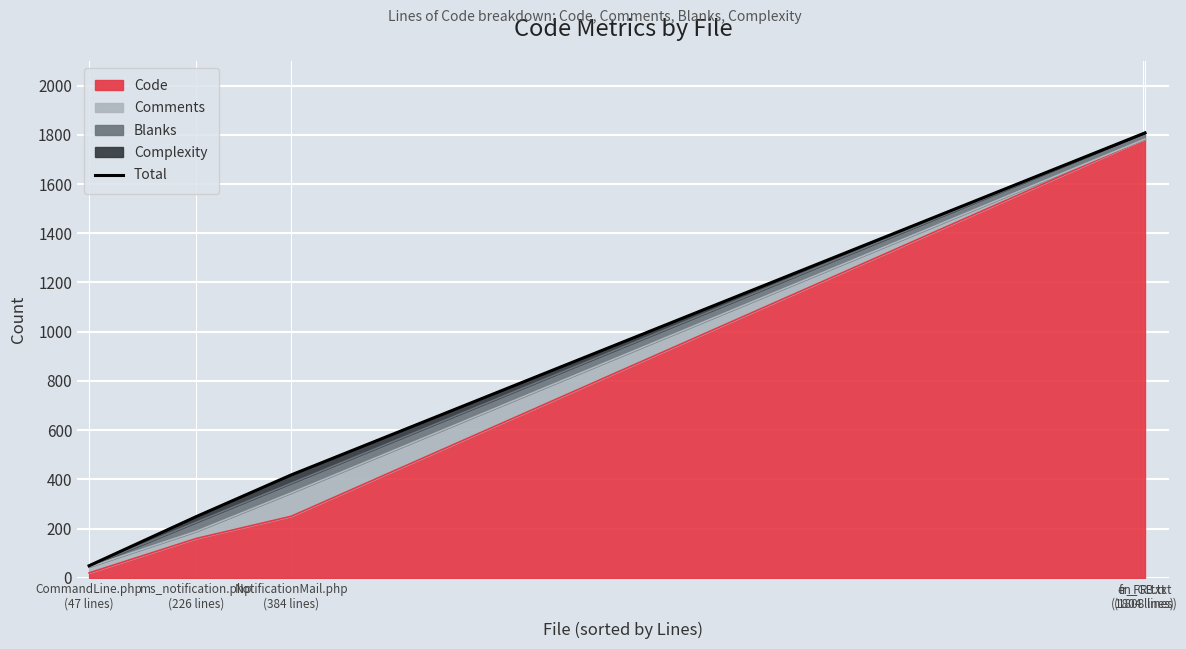

Between CommandLine.php
(47 lines) and NotificationMail.php
(384 lines), which is larger?

NotificationMail.php
(384 lines)